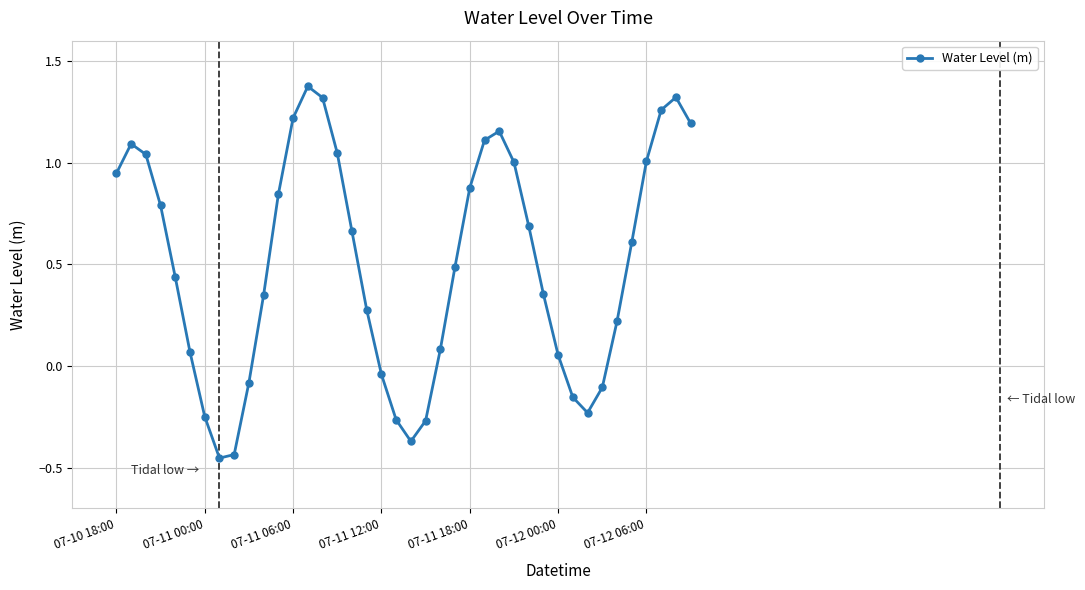

How many points are lower than both their immediate neighbors (excluding endpoints)?

3